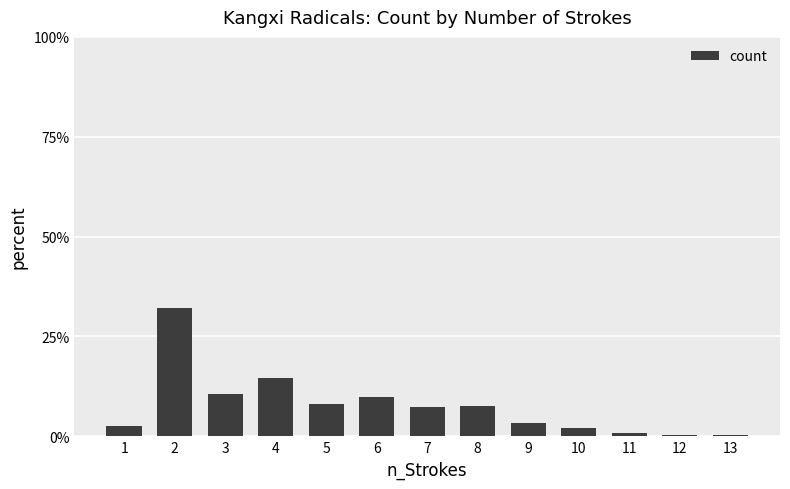

Count the number of values greater than 7.

7